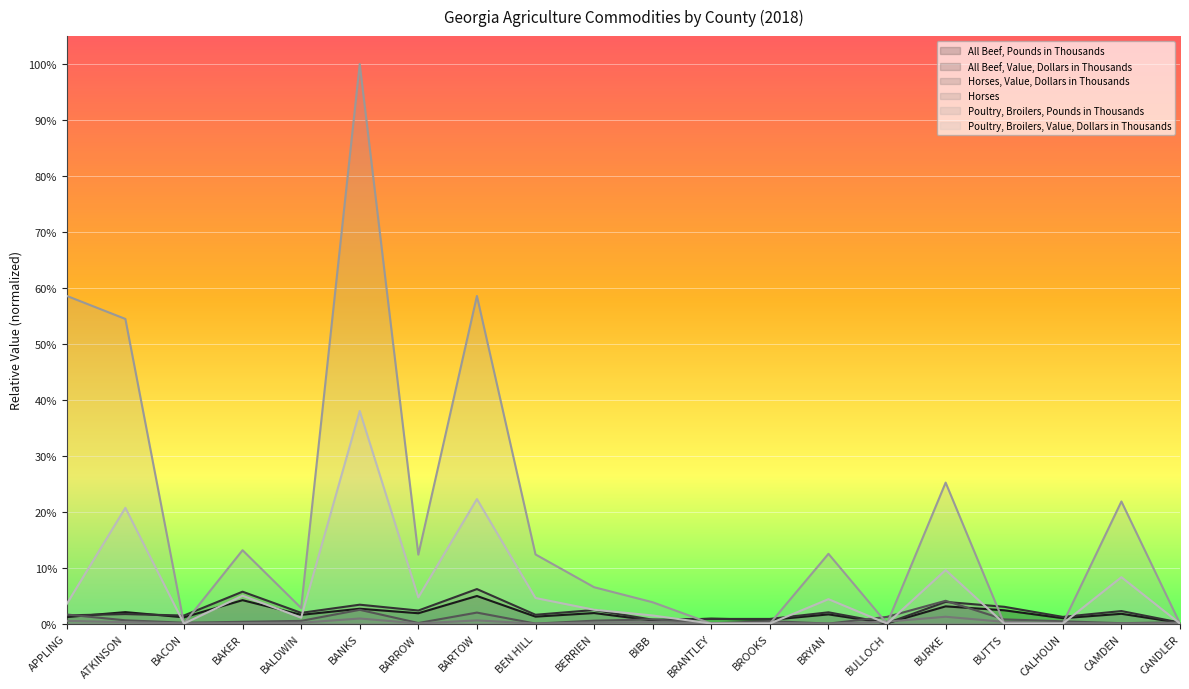

Reading right to left, extract all data points from this chart.

All Beef, Pounds in Thousands: 0.0	0.0	0.0	0.0	0.0	0.0	0.0	0.0	0.0	0.0	0.0	0.0	0.0	0.0	0.0	0.0	0.0	0.0	0.0	0.0
All Beef, Value, Dollars in Thousands: 0.0	0.0	0.0	0.0	0.0	0.0	0.0	0.0	0.0	0.0	0.0	0.0	0.1	0.0	0.0	0.0	0.1	0.0	0.0	0.0
Horses, Value, Dollars in Thousands: 0.0	0.0	0.0	0.0	0.0	0.0	0.0	0.0	0.0	0.0	0.0	0.0	0.0	0.0	0.0	0.0	0.0	0.0	0.0	0.0
Horses: 0.0	0.0	0.0	0.0	0.0	0.0	0.0	0.0	0.0	0.0	0.0	0.0	0.0	0.0	0.0	0.0	0.0	0.0	0.0	0.0
Poultry, Broilers, Pounds in Thousands: 0.0	0.2	0.0	0.0	0.3	0.0	0.1	0.0	0.0	0.0	0.1	0.1	0.6	0.1	1.0	0.0	0.1	0.0	0.5	0.6
Poultry, Broilers, Value, Dollars in Thousands: 0.0	0.1	0.0	0.0	0.1	0.0	0.0	0.0	0.0	0.0	0.0	0.0	0.2	0.0	0.4	0.0	0.0	0.0	0.2	0.0